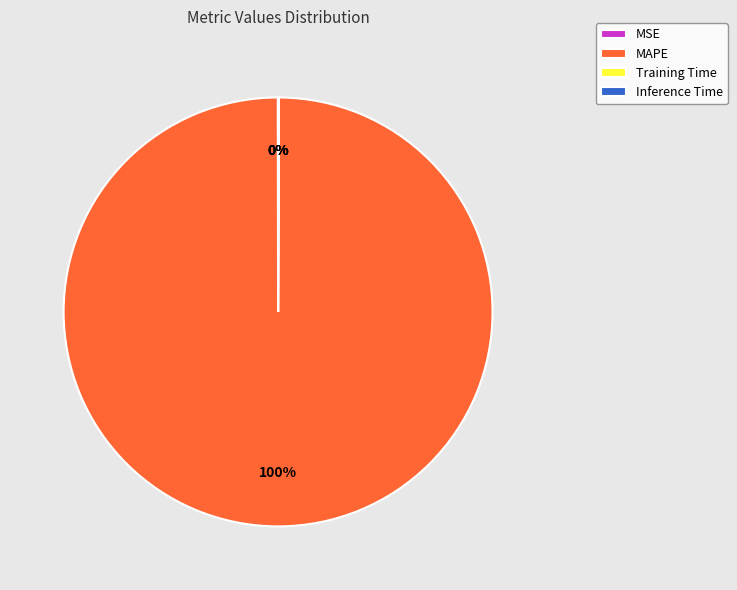

Which category has the biggest portion of the pie?

MAPE